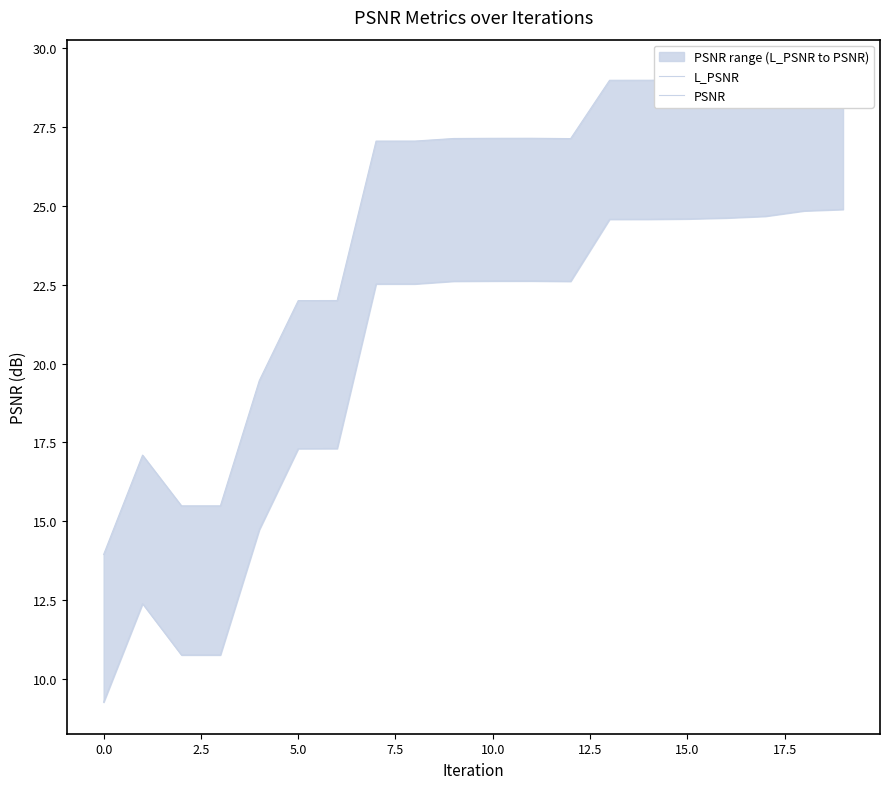

How many lines are shown in the chart?

2